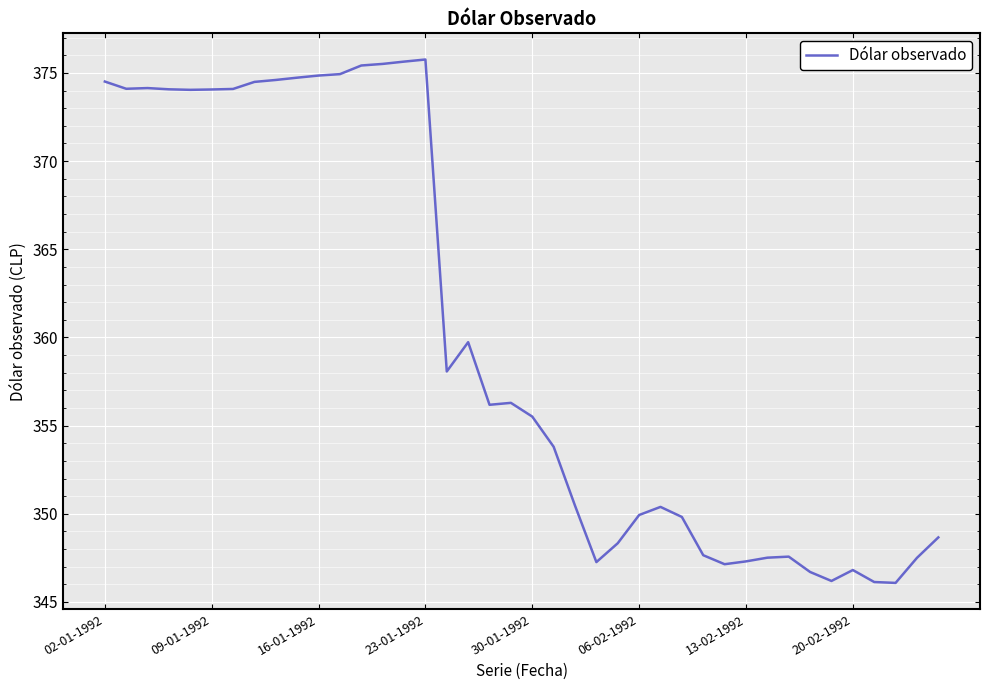

What is the smallest value displayed?

346.1